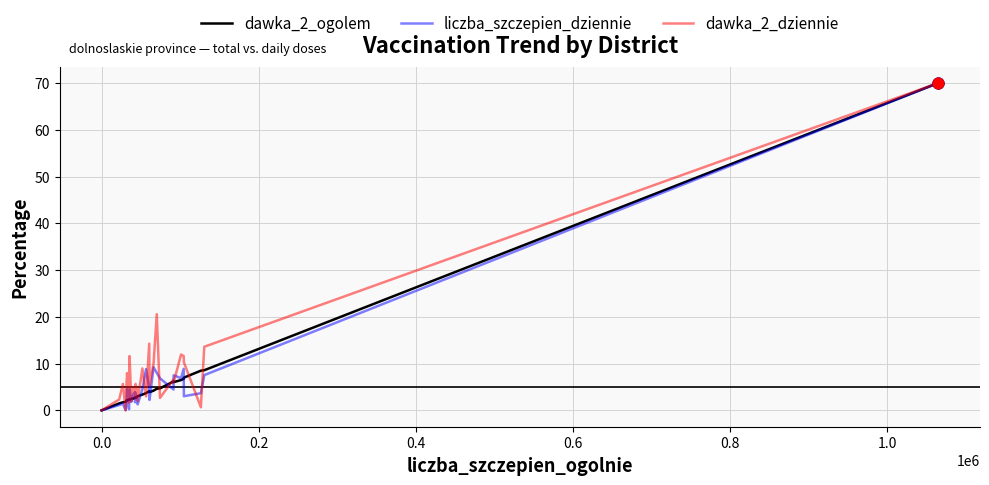

What are all the series names shown in the legend?

dawka_2_ogolem, liczba_szczepien_dziennie, dawka_2_dziennie